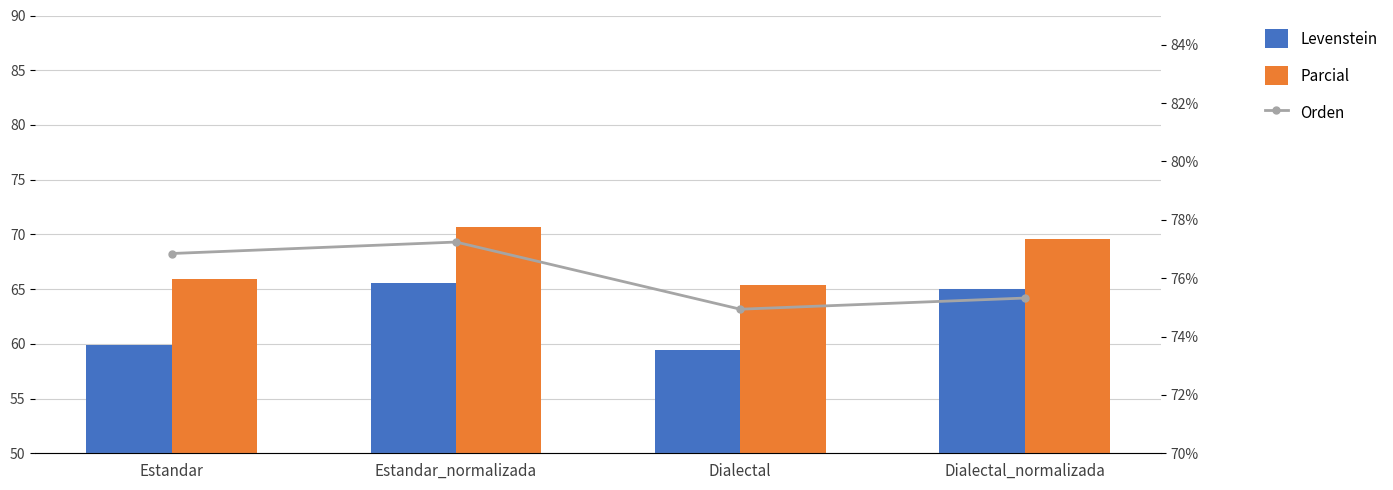

List the series in order of their overall mean, lowest first.

Levenstein, Parcial, Orden